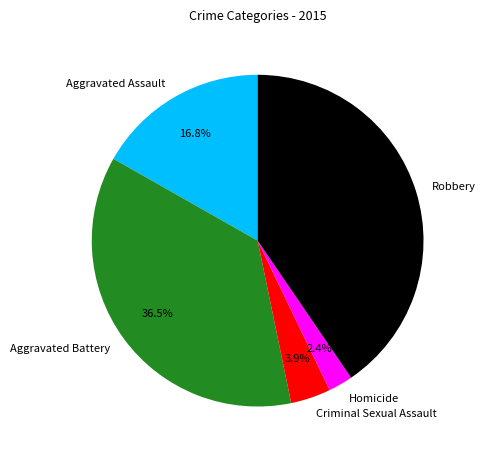

True or false: Criminal Sexual Assault accounts for 12% of the total.

False